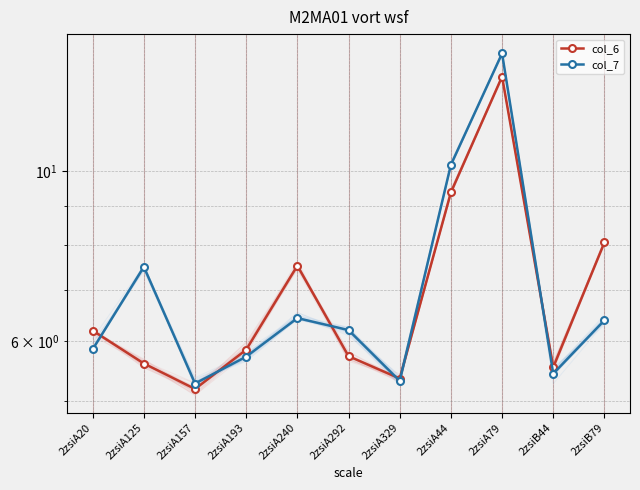

What is the value of the col_7 point at the 4th from the left?

5.7